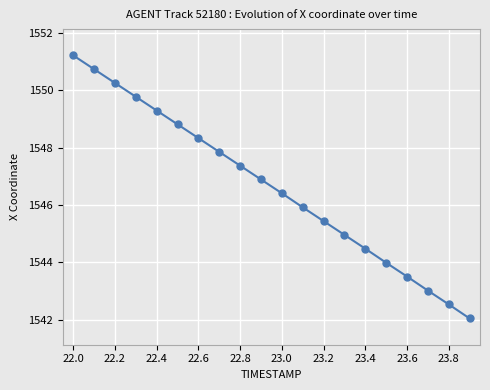

Count the number of categories in the chart.

20